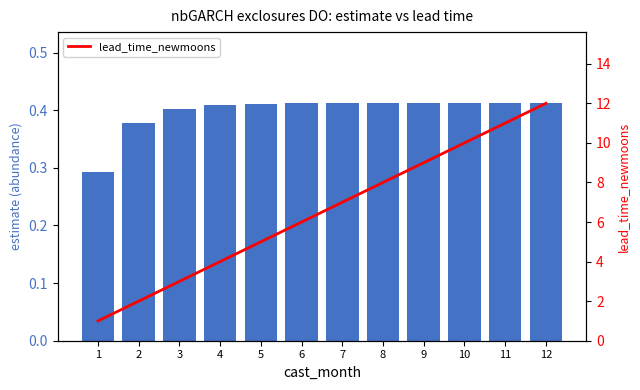

Is it true that estimate equals 0.2 at 8?

False